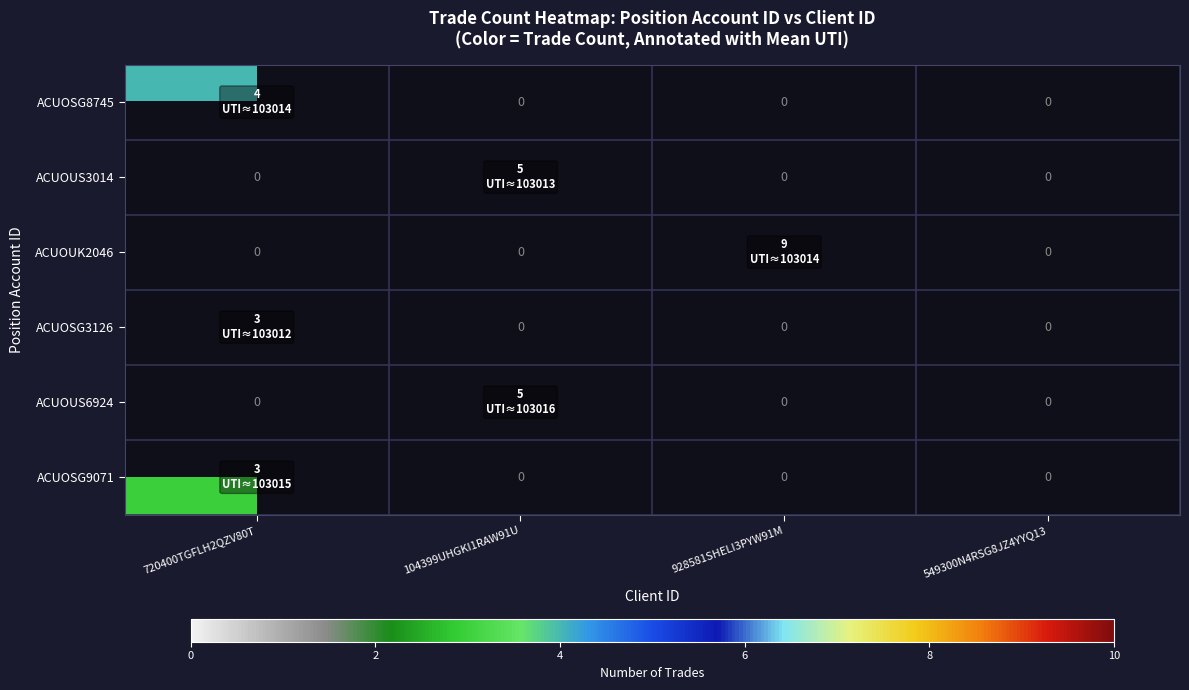

Which series has the widest spread of values?

ACUOUK2046